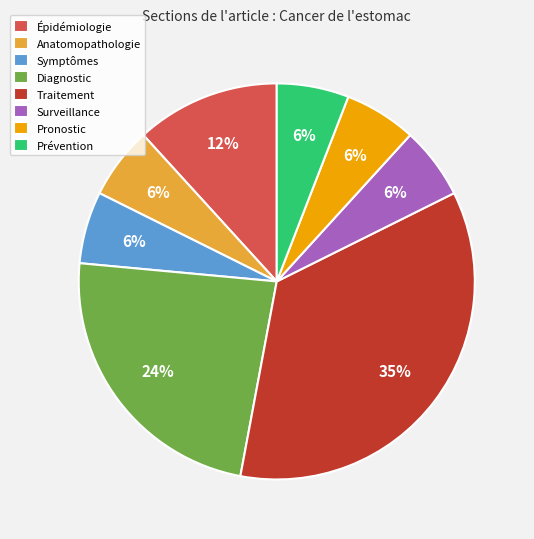

What percentage is the Surveillance slice, to the nearest percent?

6%